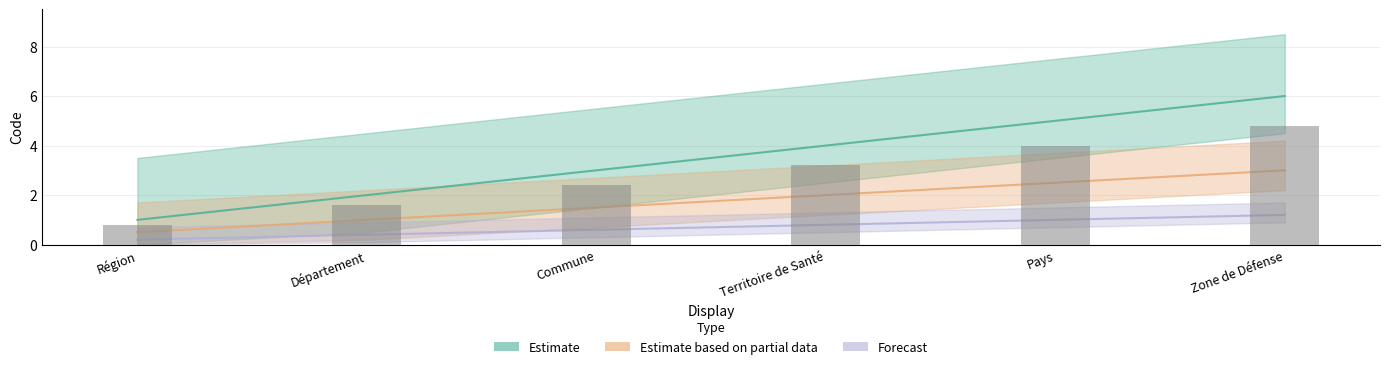

What position from the left is Pays?

5